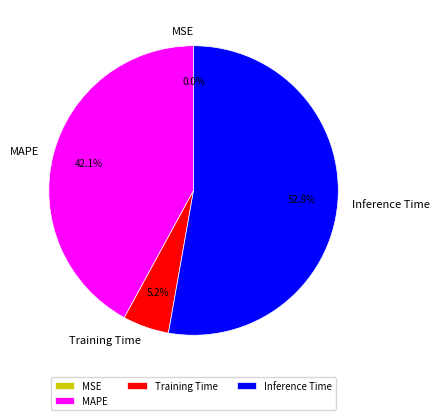

True or false: MAPE accounts for 29% of the total.

False